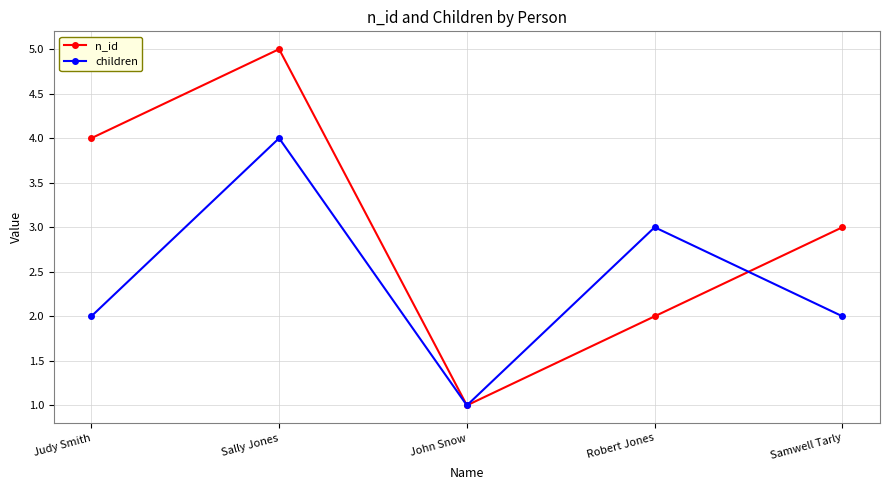

Which label corresponds to the largest value in the chart?

Sally Jones